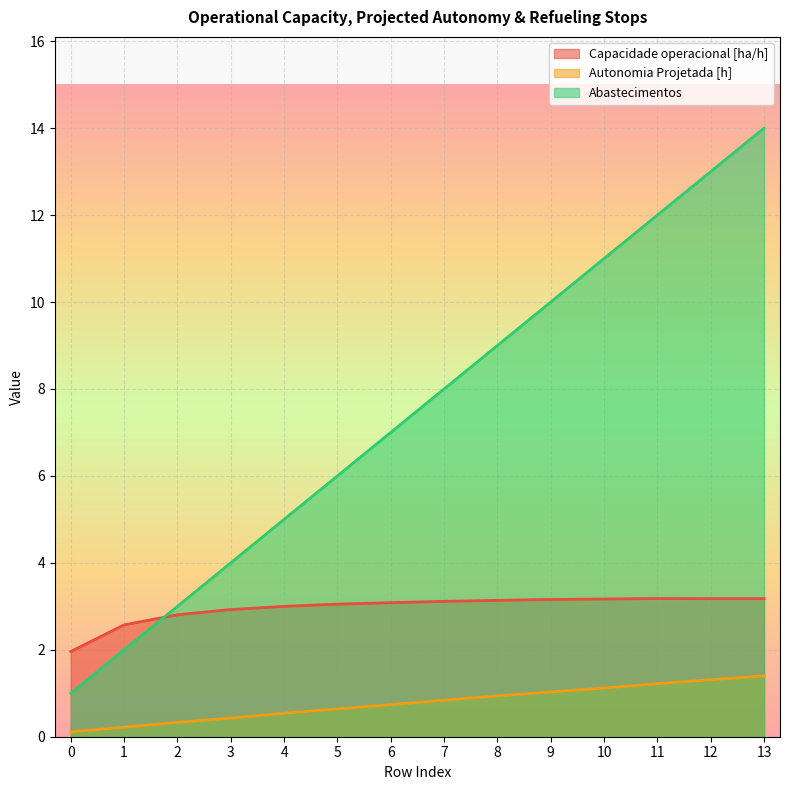

At which label is Abastecimentos closest to 7?

6